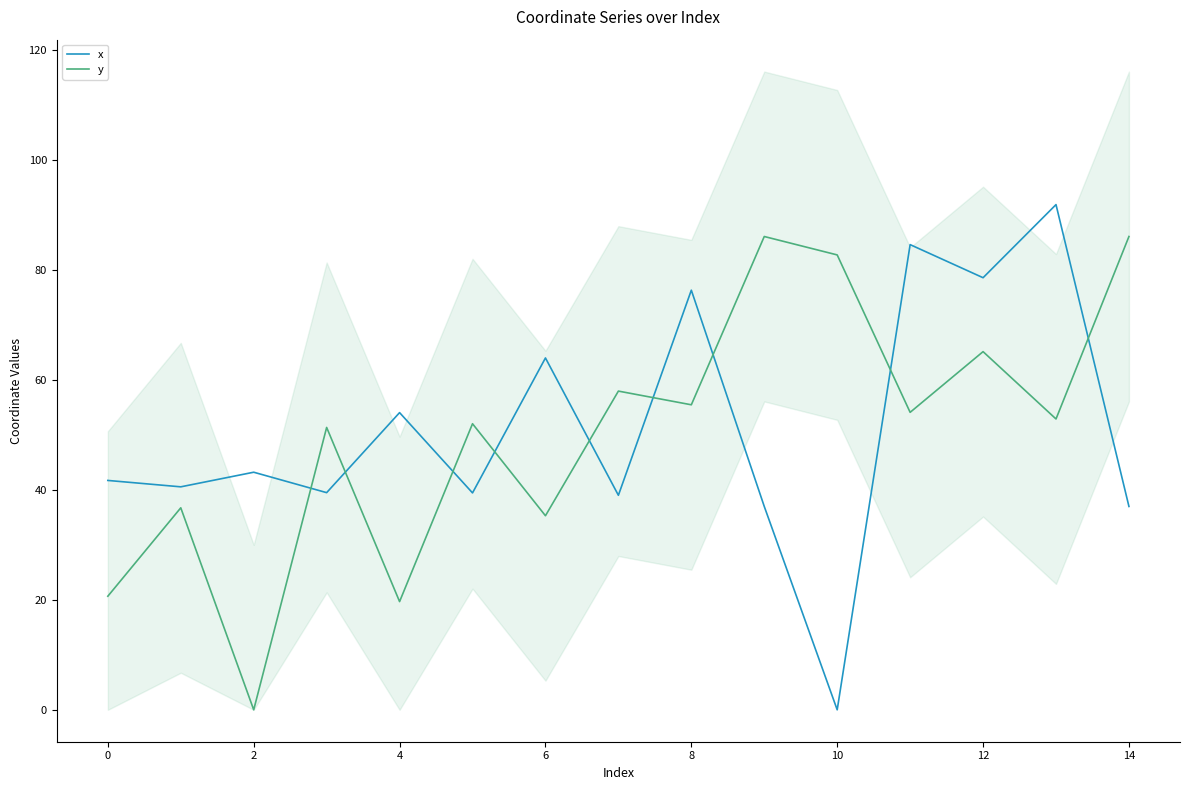

True or false: y has a value of 80.5 at 13.

False